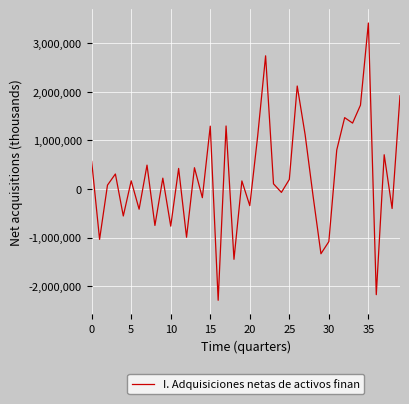

What is the smallest value displayed?

-2288987